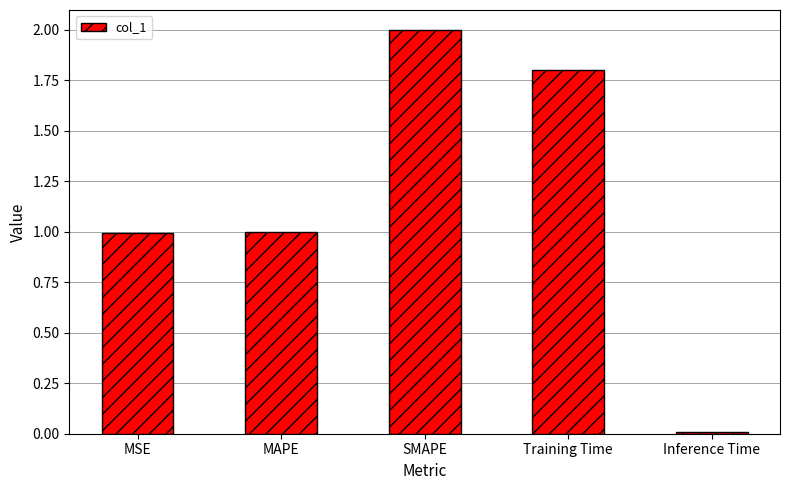

What is the ratio of the value at MAPE to the value at Training Time?

0.6